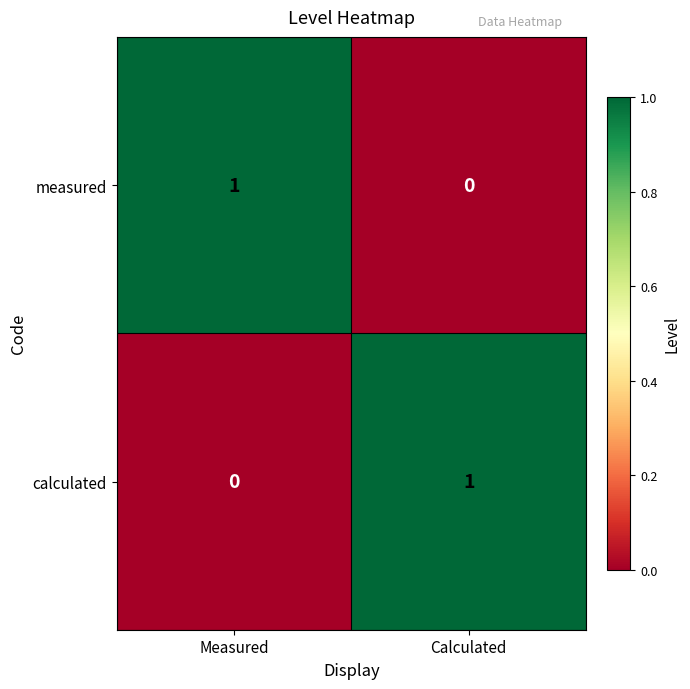

The value of calculated at Calculated is 0. True or false?

False